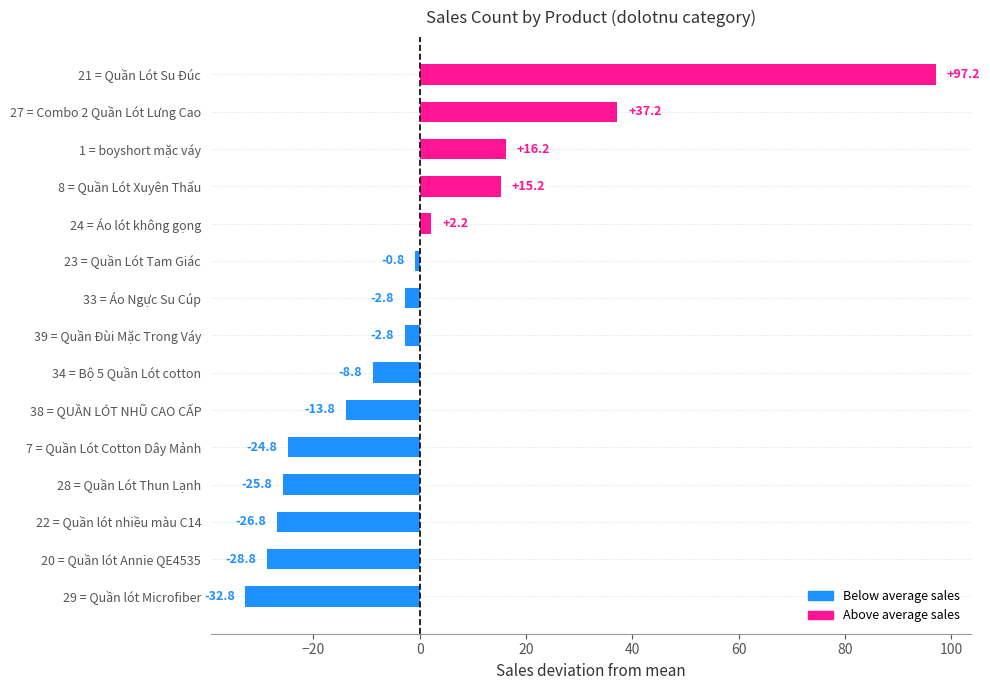

What is the smallest value displayed?

-32.8